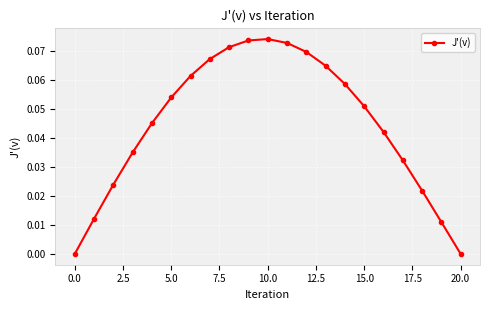

How many values are between 0 and 1?

21